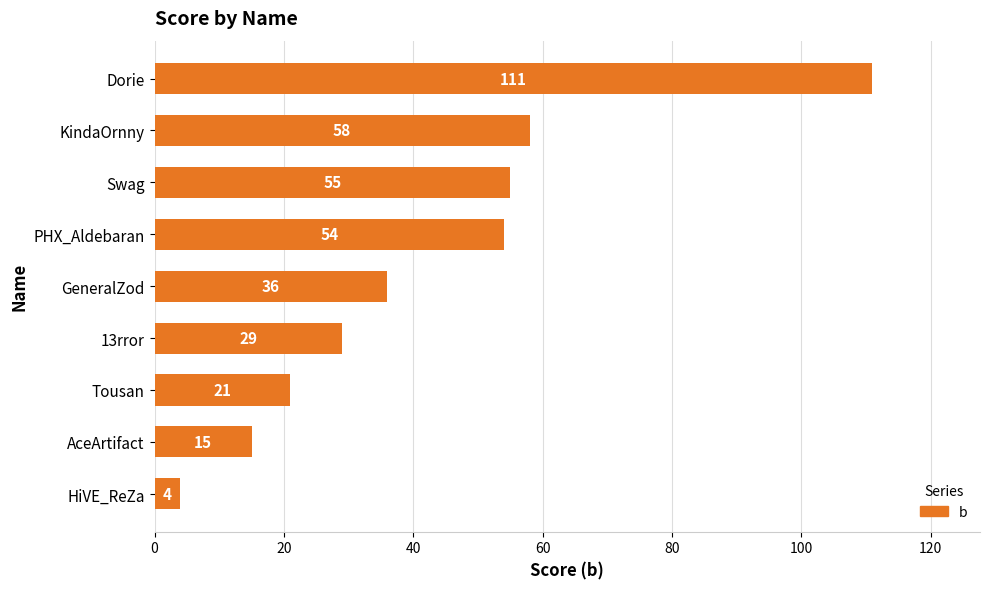

Where is the data nearest to the value 57?

KindaOrnny